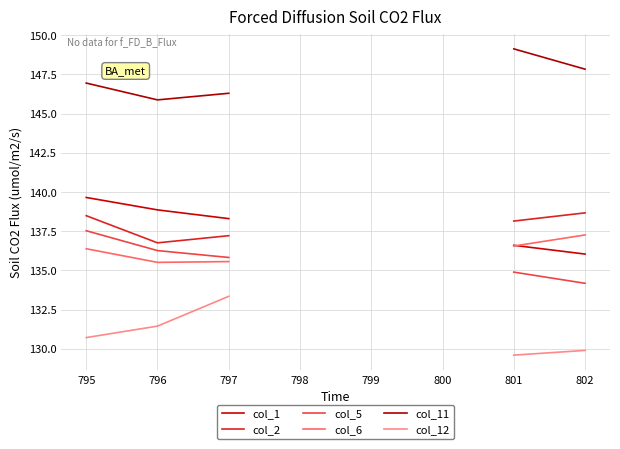

What is the value of the col_11 point at the 3rd from the left?

146.3